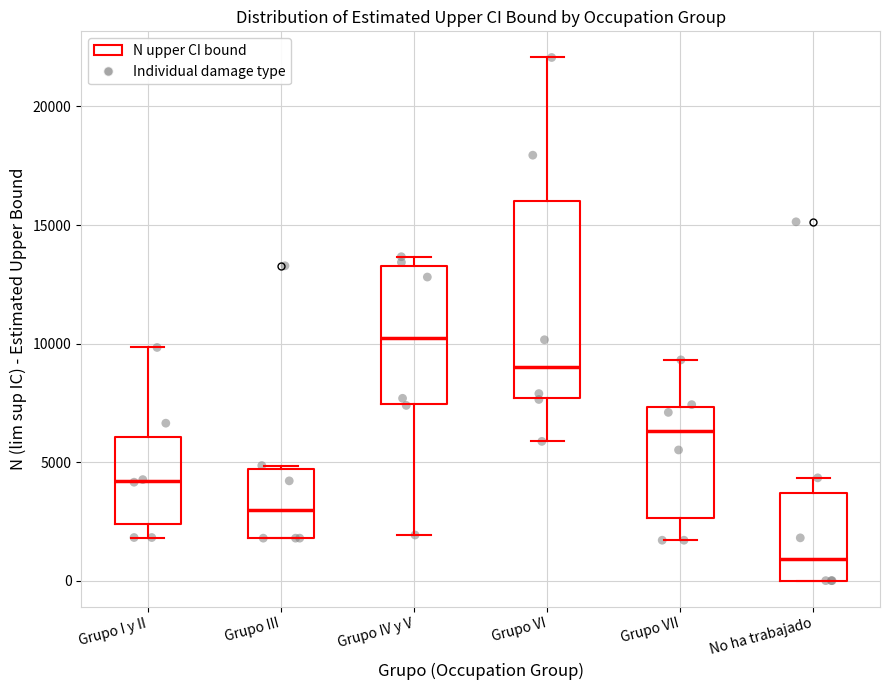

Reading left to right, transcribe this box plot: for each box, give where its median line is, the range the box spans, and where its two whiskers end, as read against the y-axis. The values are not printed on the chart, so give them approximately, as read against the axis.

Grupo I y II: median 4000, box 2500 to 6000, whiskers 2000 to 10000
Grupo III: median 3000, box 2000 to 4500, whiskers 2000 to 5000
Grupo IV y V: median 10000, box 7500 to 13500, whiskers 2000 to 13500 (just above the box's upper edge)
Grupo VI: median 9000, box 7500 to 16000, whiskers 6000 to 22000
Grupo VII: median 6500, box 2500 to 7500, whiskers 1500 to 9500
No ha trabajado: median 1000, box 0 to 3500, whiskers 0 to 4500